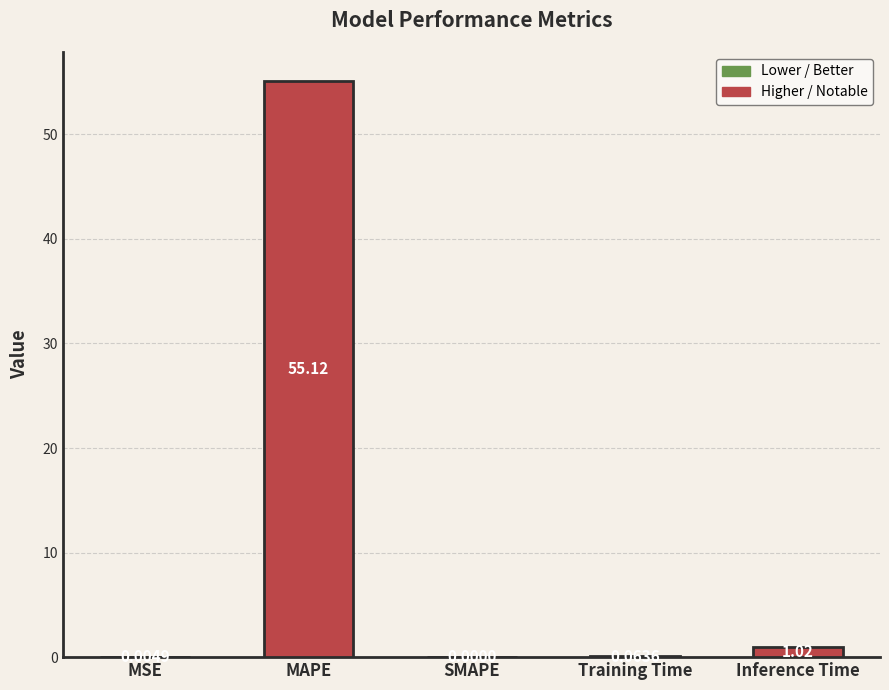

At which category does the chart reach its peak across all series?

MAPE